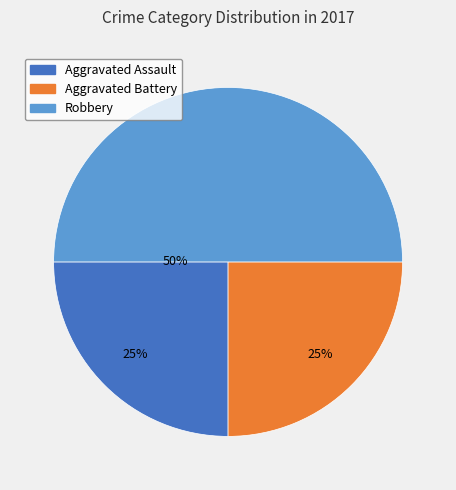

Is it true that Robbery is 44% of the pie?

False